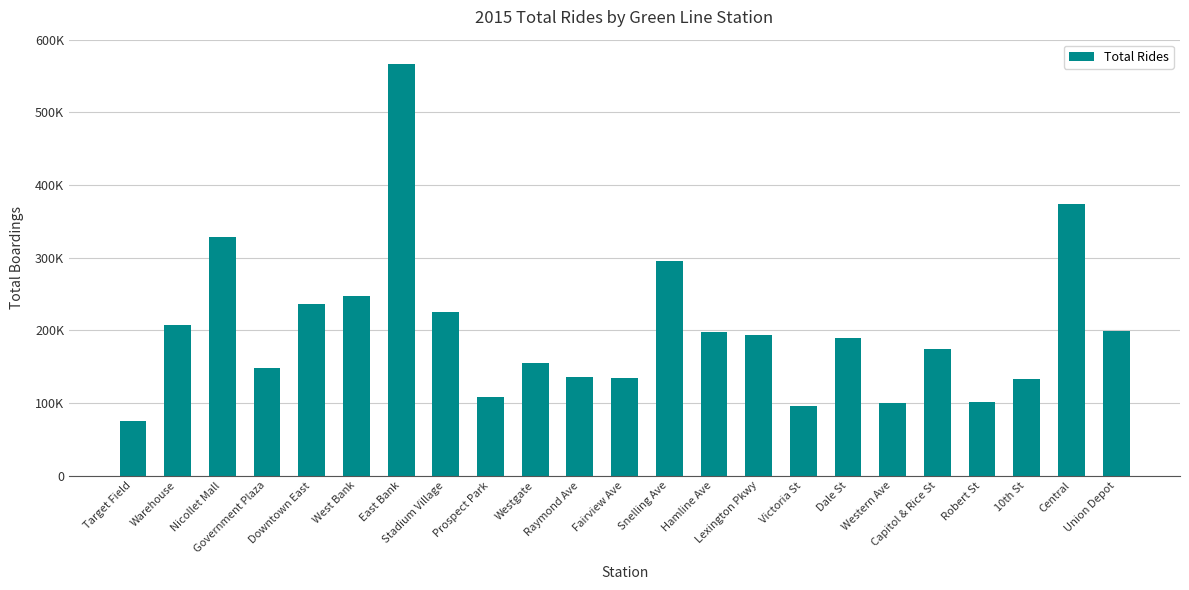

Reading left to right, extract all data points from this chart.

Target Field=75501.9	Warehouse=207679.8	Nicollet Mall=328773.7	Government Plaza=148069.5	Downtown East=235859.1	West Bank=246556.6	East Bank=566250.4	Stadium Village=225740.7	Prospect Park=107657.1	Westgate=155507.8	Raymond Ave=135702.2	Fairview Ave=134265.4	Snelling Ave=295756.7	Hamline Ave=197384.3	Lexington Pkwy=193364.9	Victoria St=95919.6	Dale St=189620.2	Western Ave=99405.8	Capitol & Rice St=174395.7	Robert St=100878.9	10th St=132255.3	Central=373911.7	Union Depot=198430.7